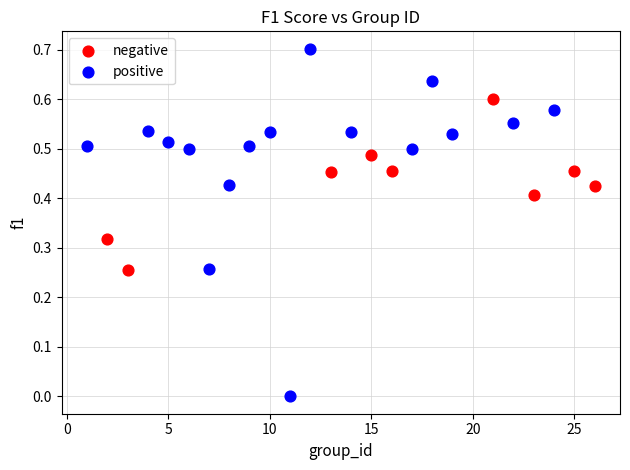

Which series contains the lowest Y value?

positive